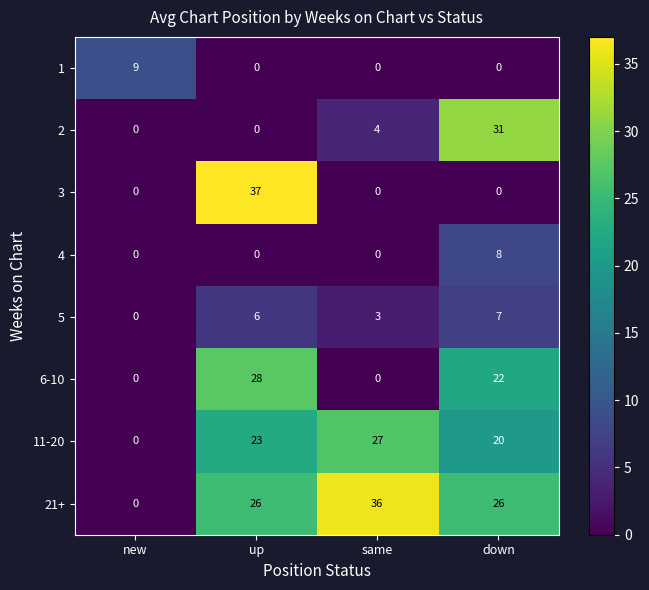

Which series changed the most between new and same?

21+